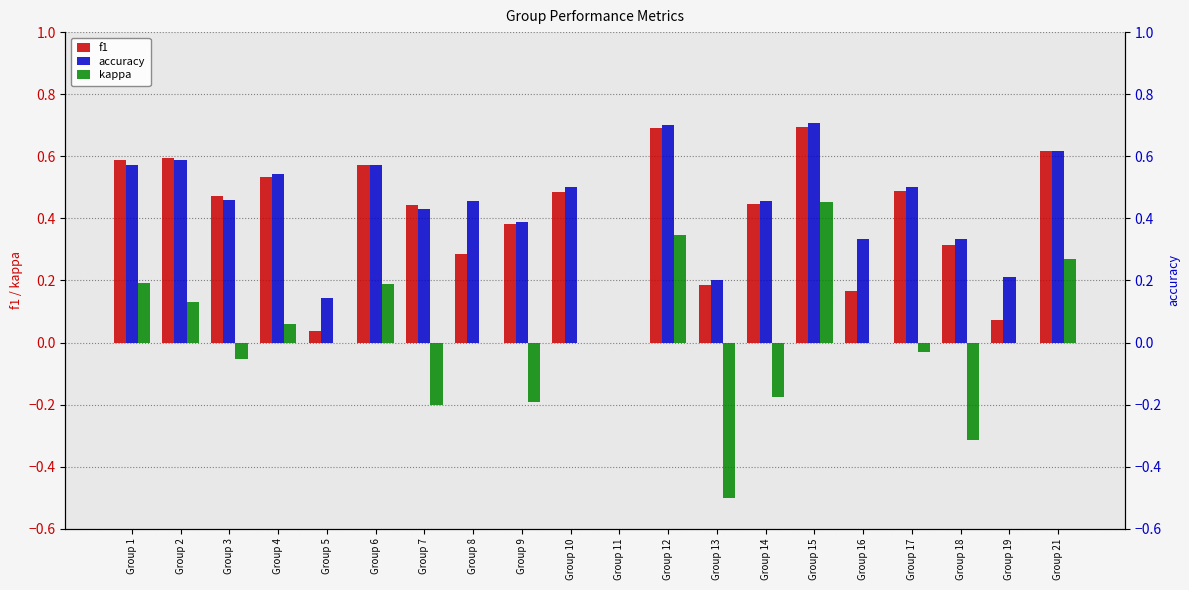

Which series has the largest range (max minus min)?

kappa